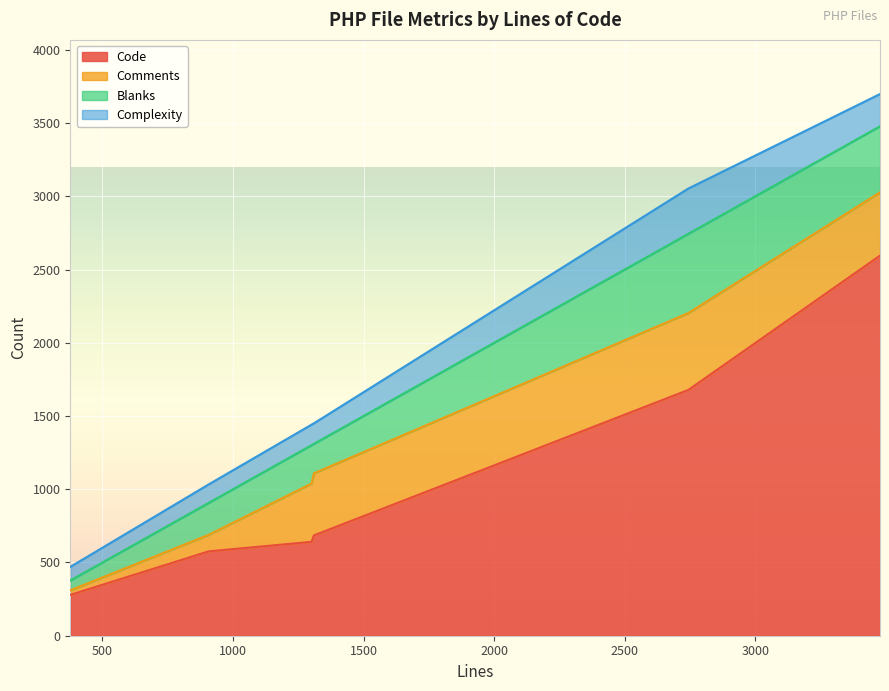

In Blanks, how many points are higher than both neighbors (excluding endpoints)?

1